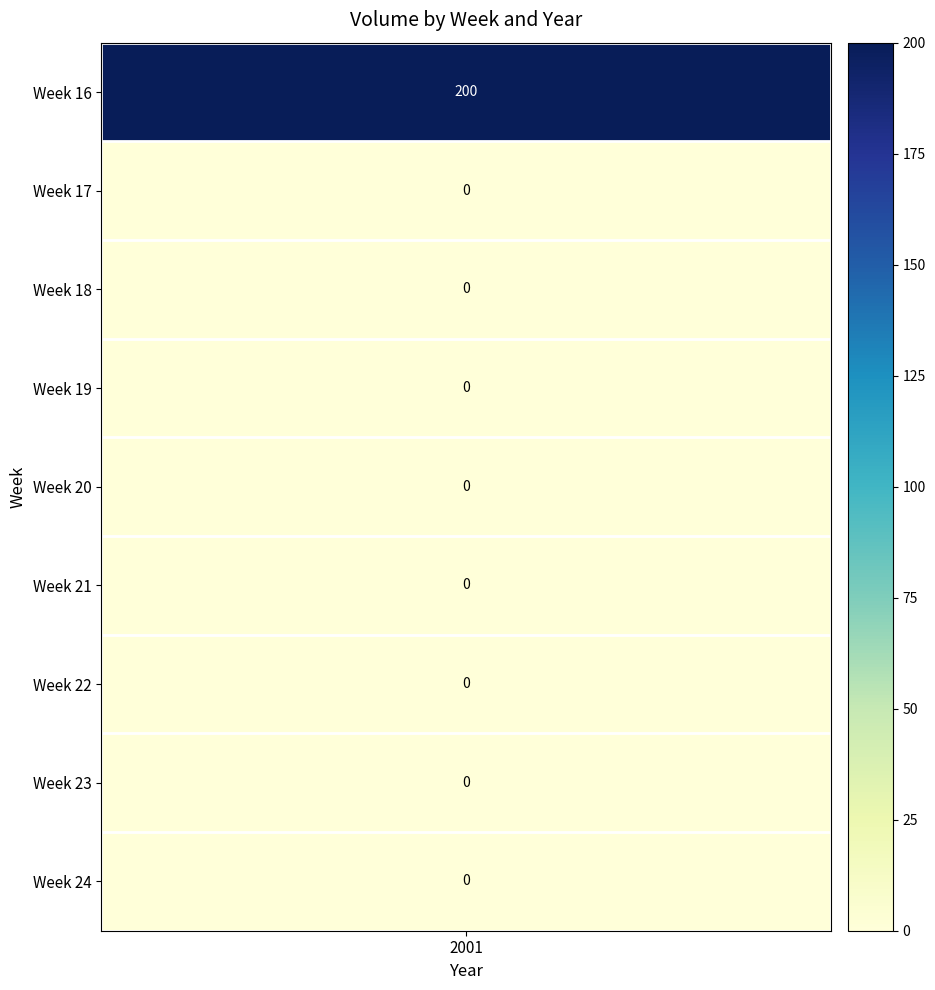

Is it true that 2001 equals 64 at 7?

False